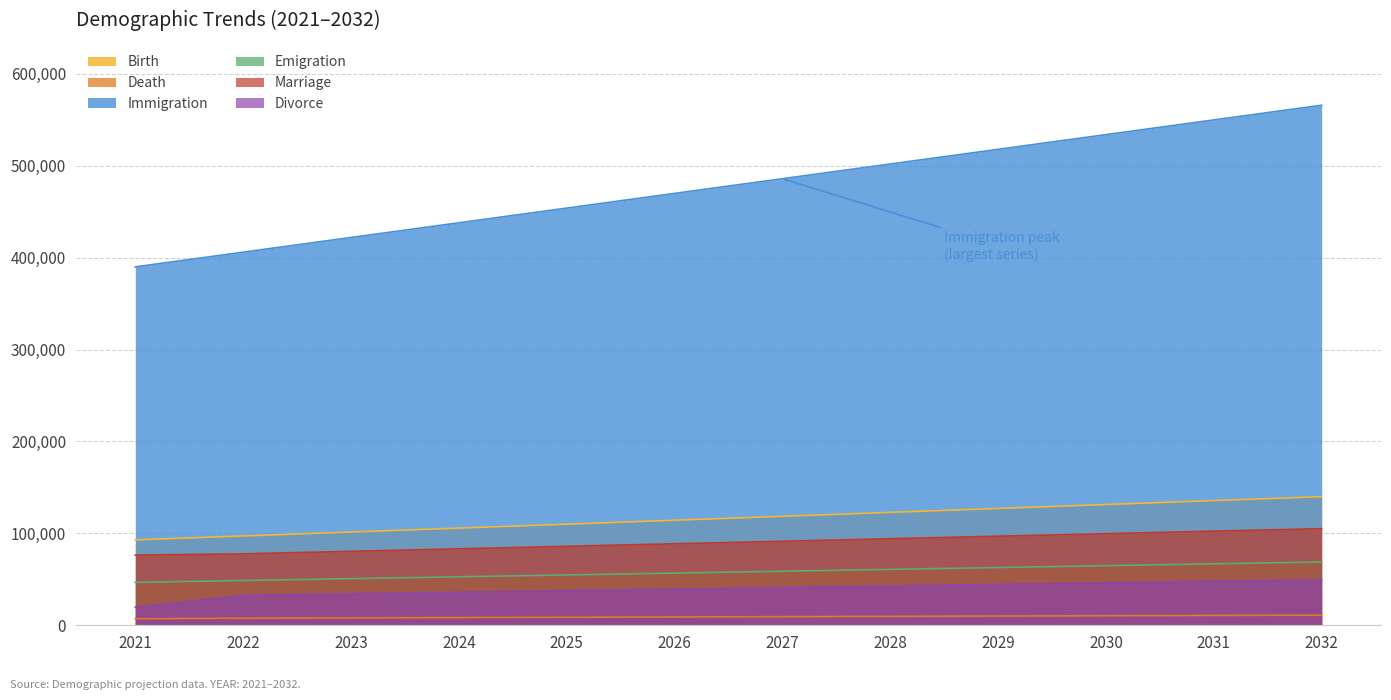

Rank the categories by Divorce value from lowest to highest.

2021, 2022, 2023, 2024, 2025, 2026, 2027, 2028, 2029, 2030, 2031, 2032